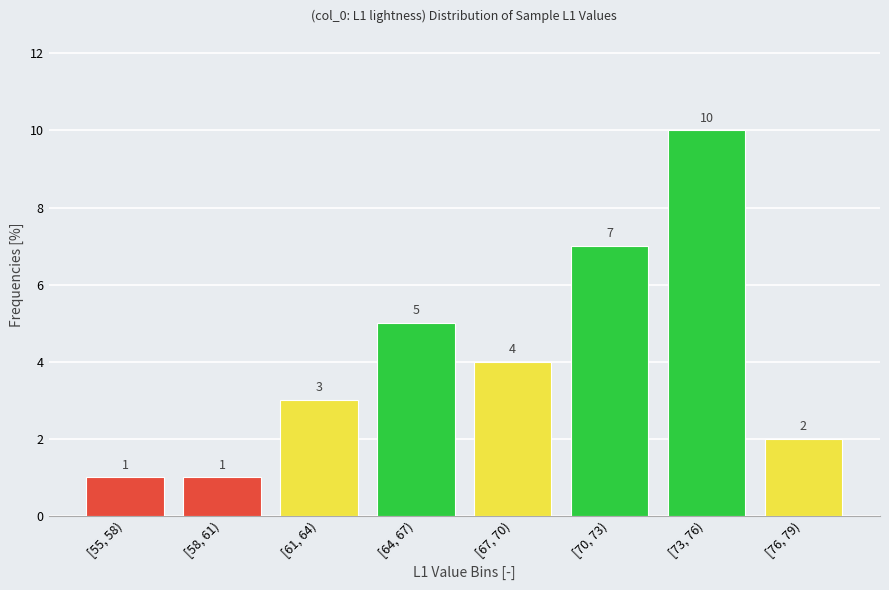

Reading left to right, extract all data points from this chart.

[55, 58)=1	[58, 61)=1	[61, 64)=3	[64, 67)=5	[67, 70)=4	[70, 73)=7	[73, 76)=10	[76, 79)=2